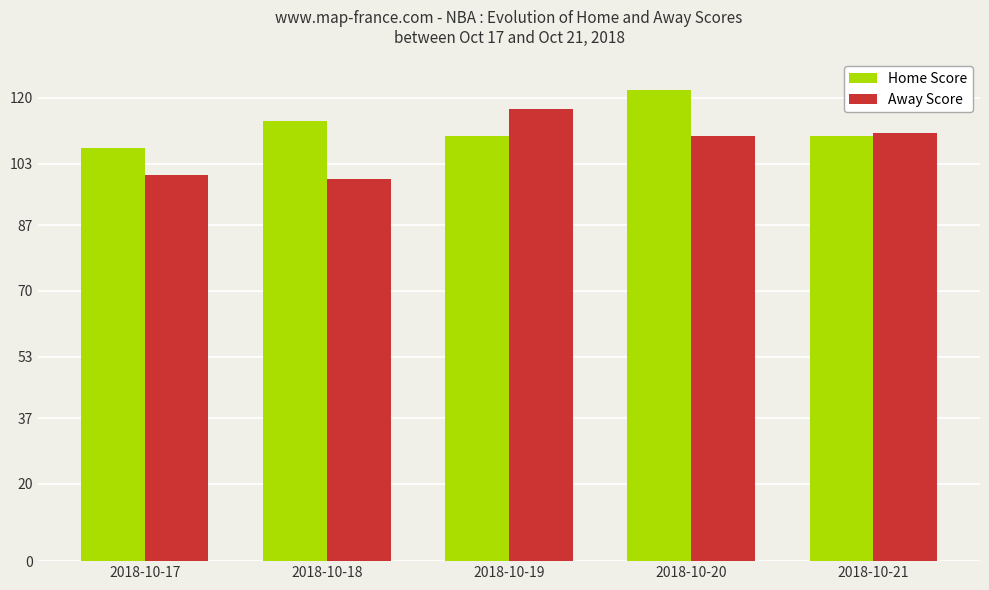

What is the value of the Away Score bar at the 5th from the left?

111